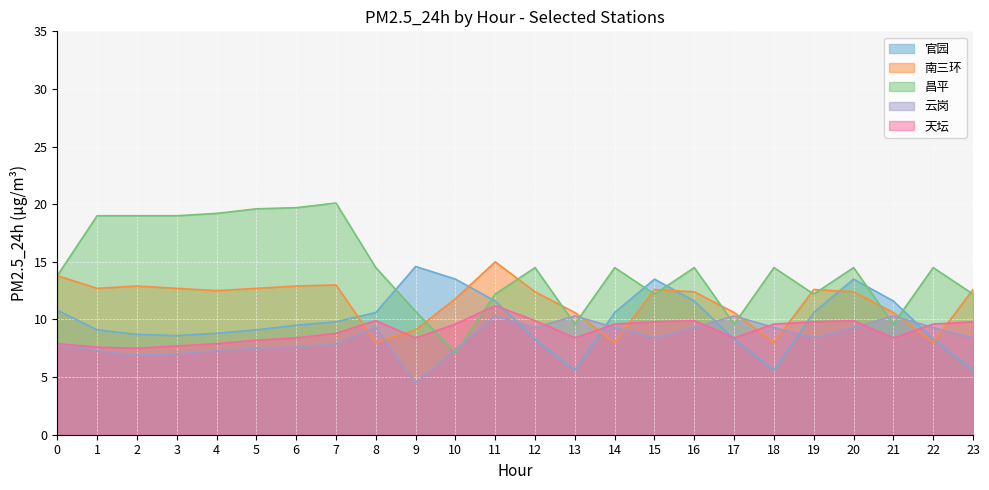

Where do 南三环 and 天坛 first cross each other?

7 and 8